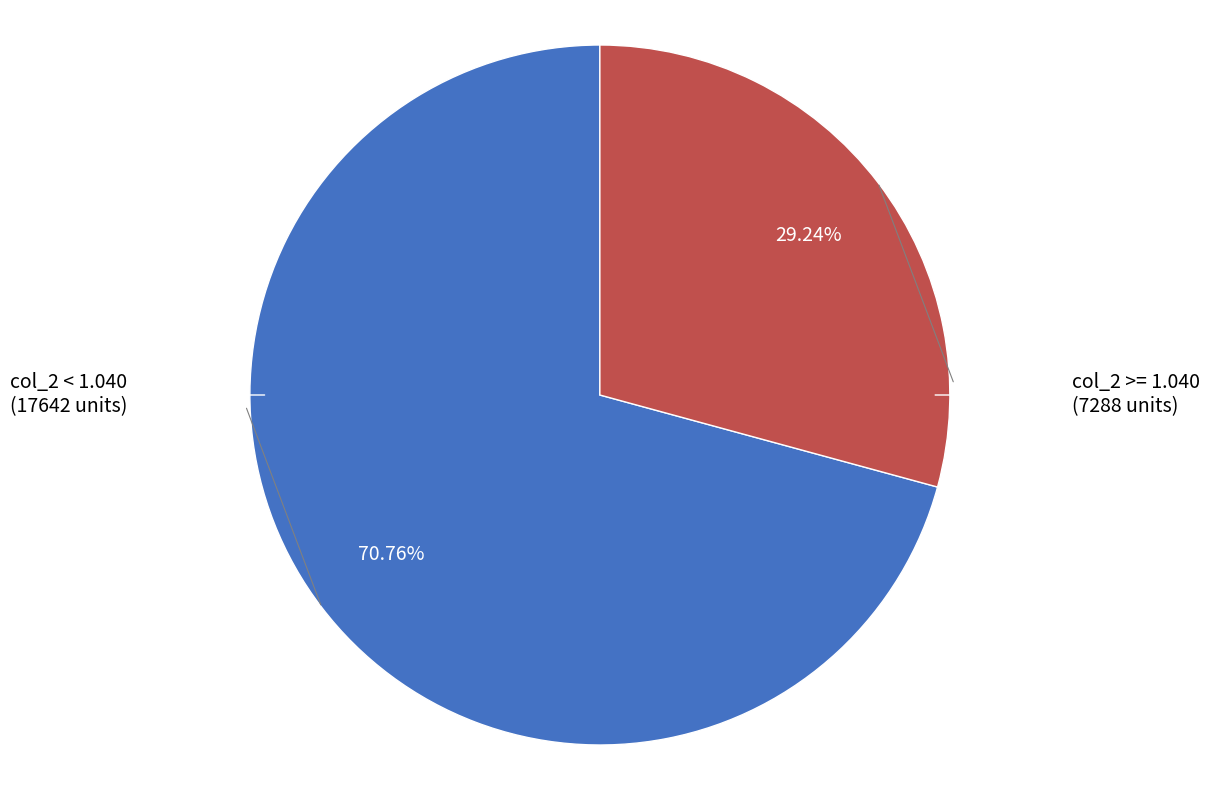

Is there a majority slice in this chart?

Yes